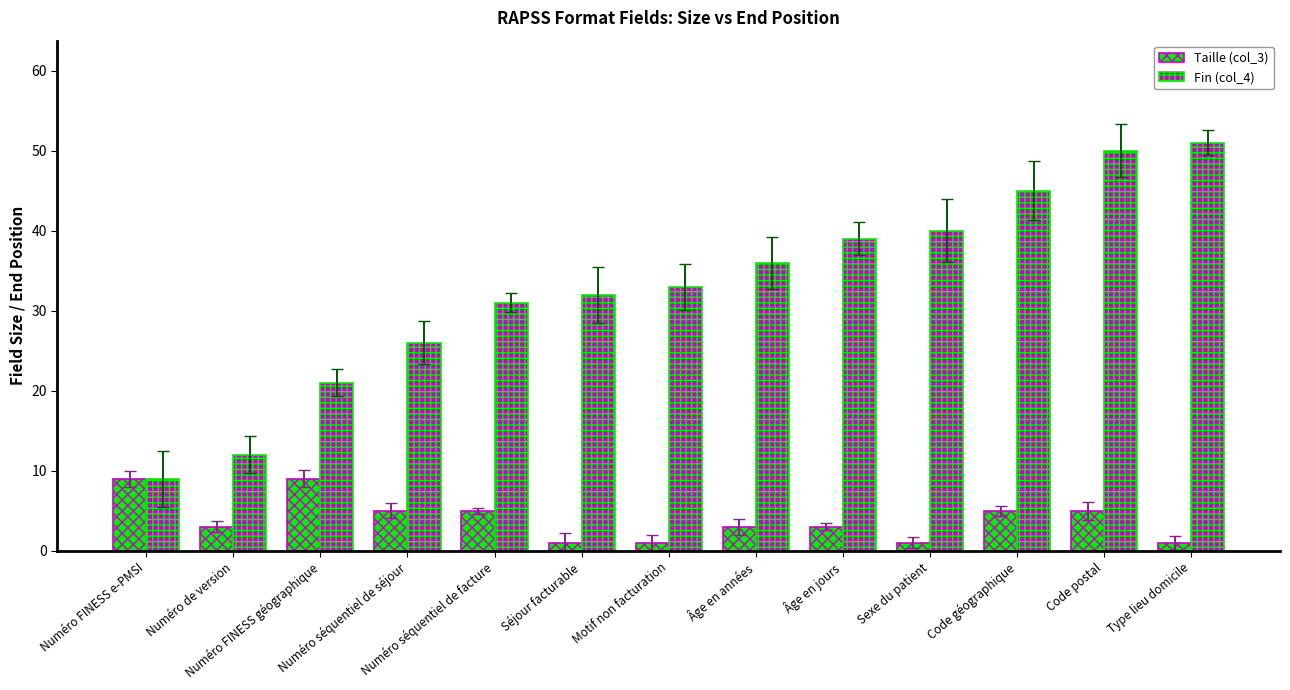

What is the average value of the Fin (col_4) series?

33